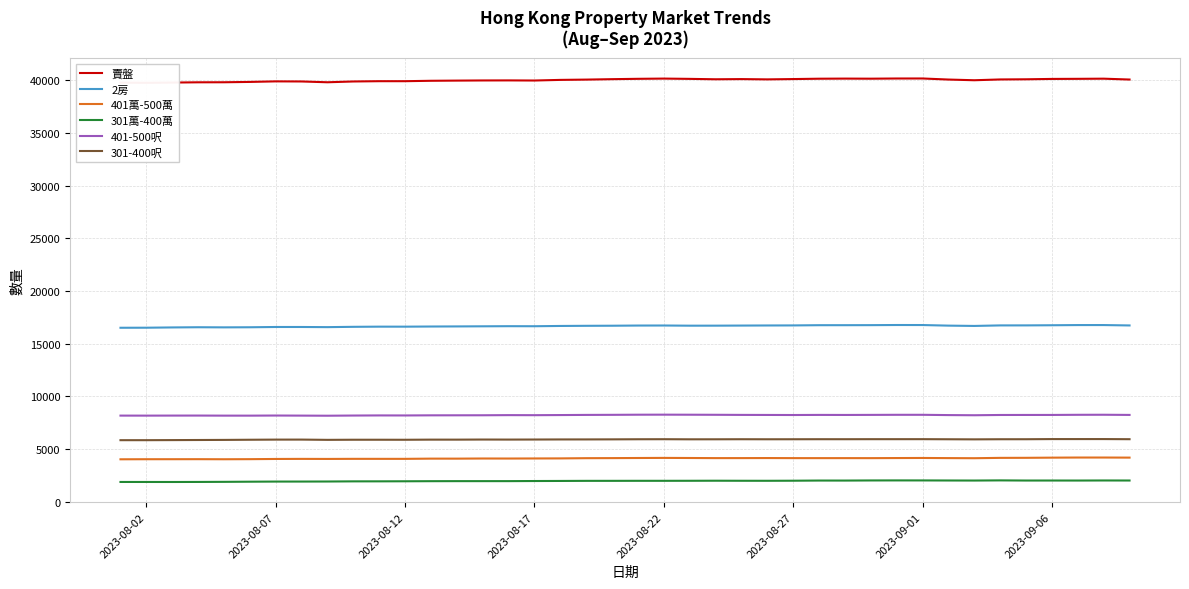

What are all the series names shown in the legend?

賣盤, 2房, 401萬-500萬, 301萬-400萬, 401-500呎, 301-400呎